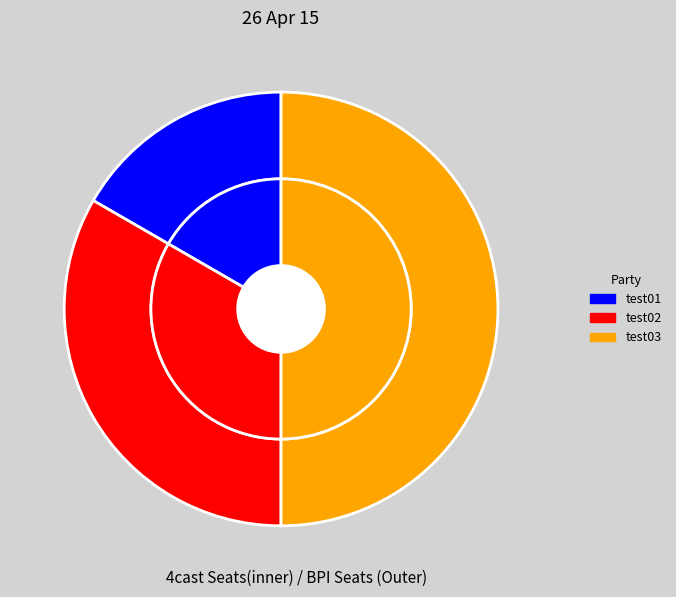

To the nearest percent, what is the combined percentage of test01 and test02?

50%